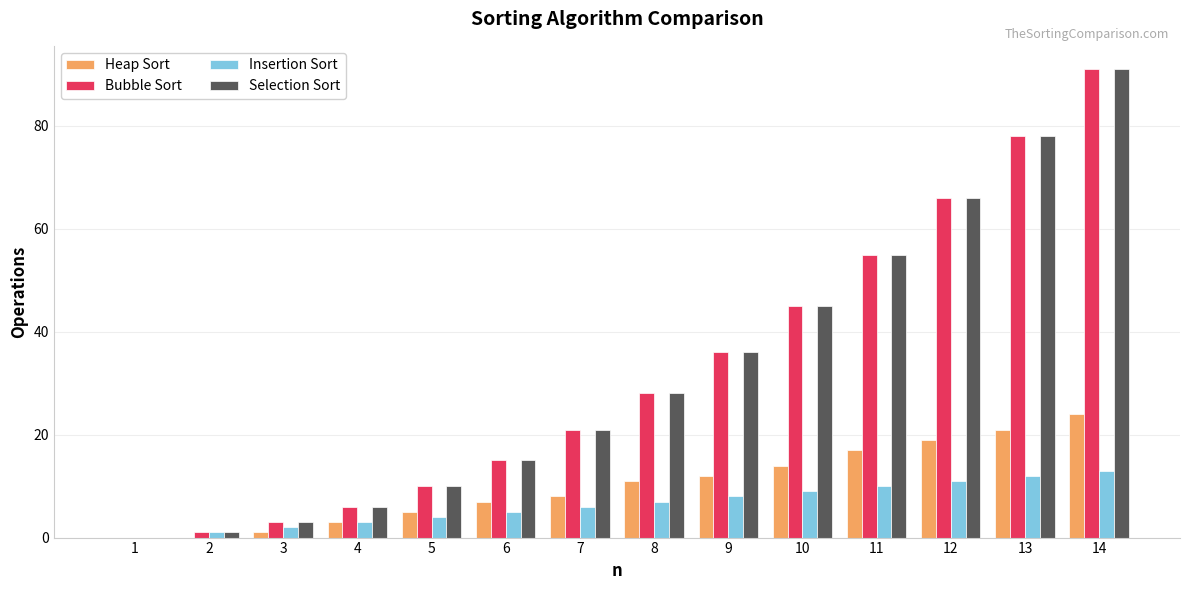

Does the chart contain stacked bars?

No